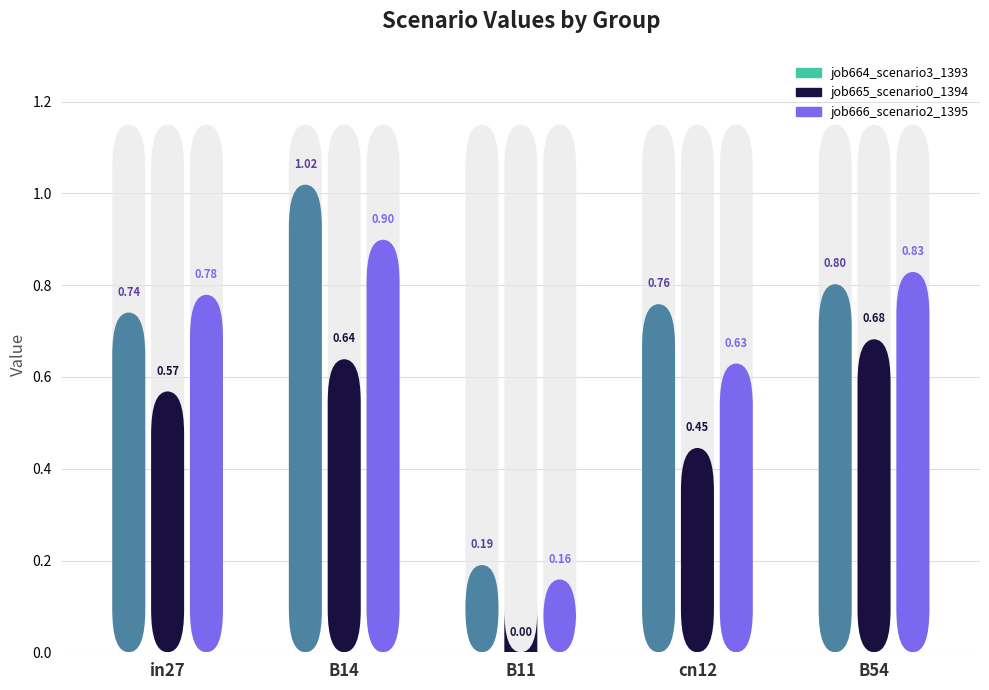

Rank the series by their maximum value, from highest to lowest.

job664_scenario3_1393, job666_scenario2_1395, job665_scenario0_1394